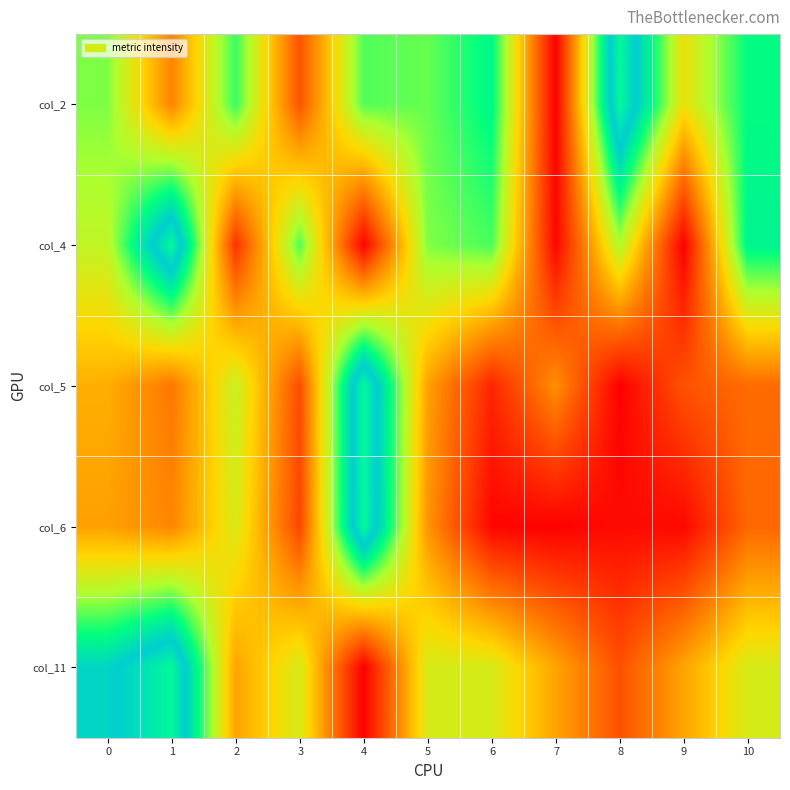

At how many categories does at least one series exceed 0?

11